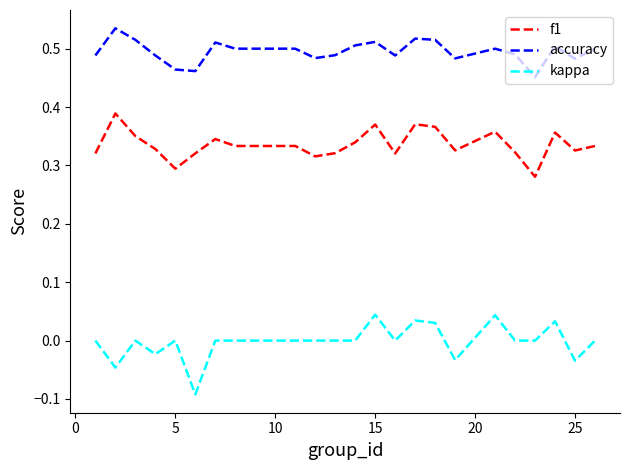

Rank the series by their average value, from lowest to highest.

kappa, f1, accuracy